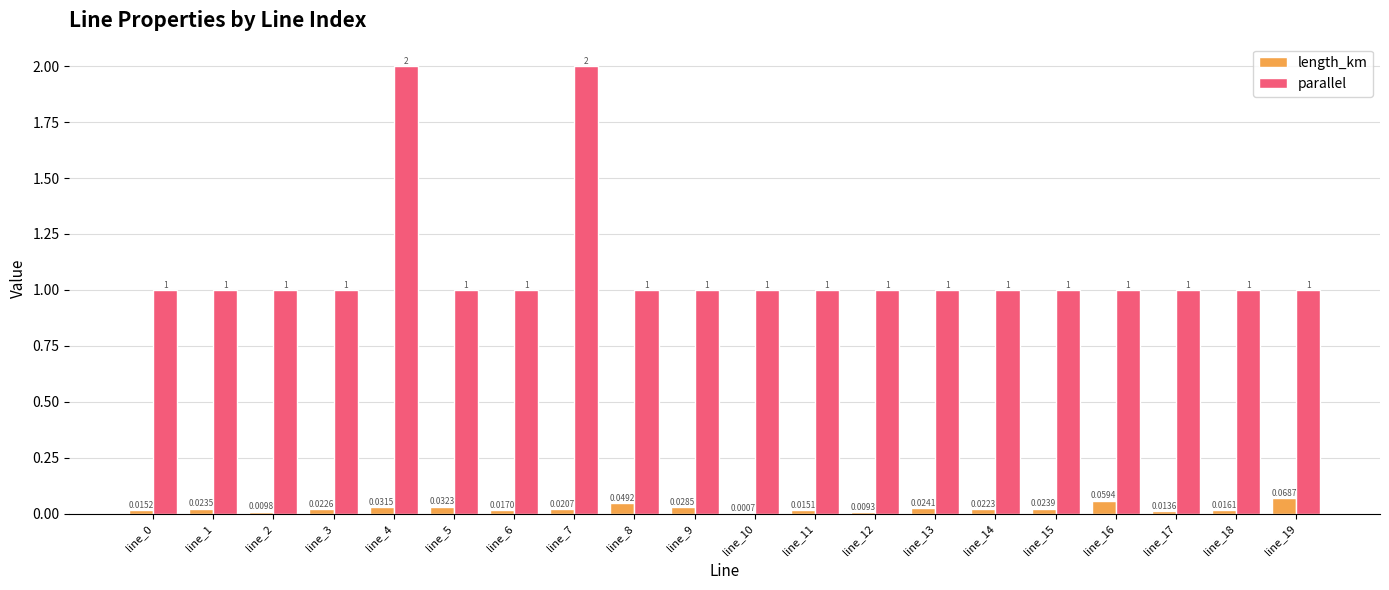

Where is length_km nearest to the value 0?

line_10